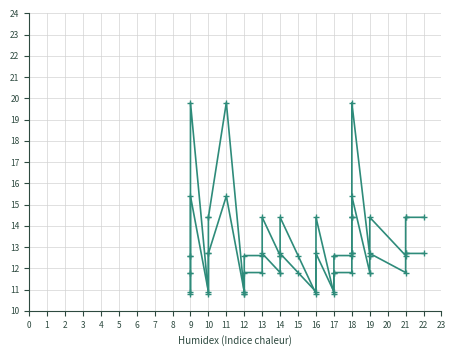

Which category has the highest value in the Duration series?

9